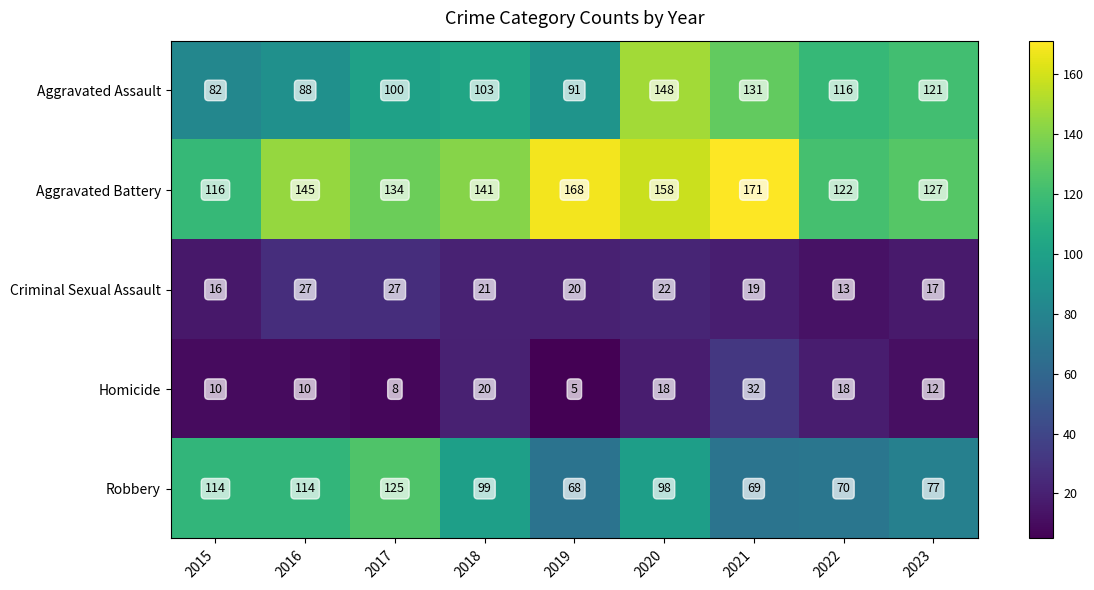

Count the number of data series in this chart.

5